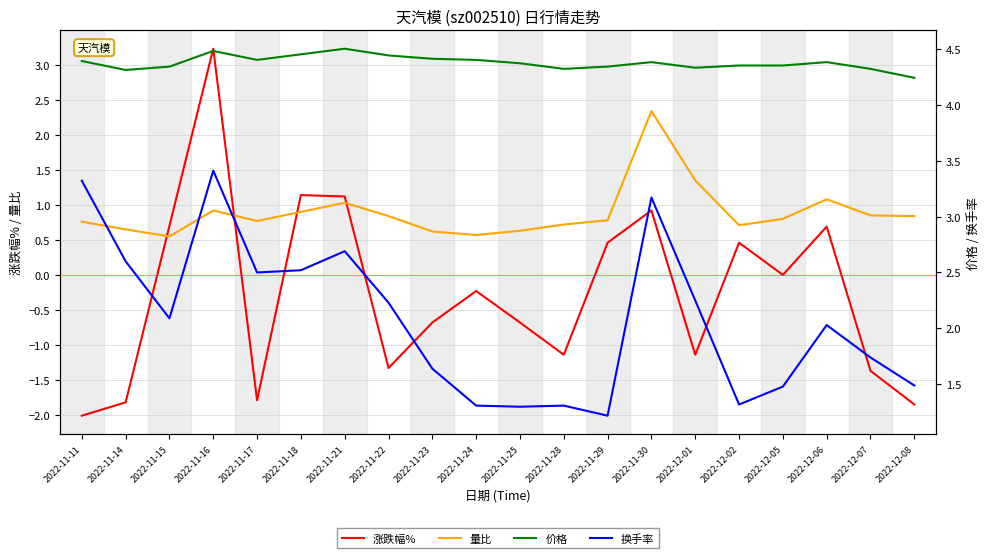

At which category is the sum across all series the highest?

2022-11-16